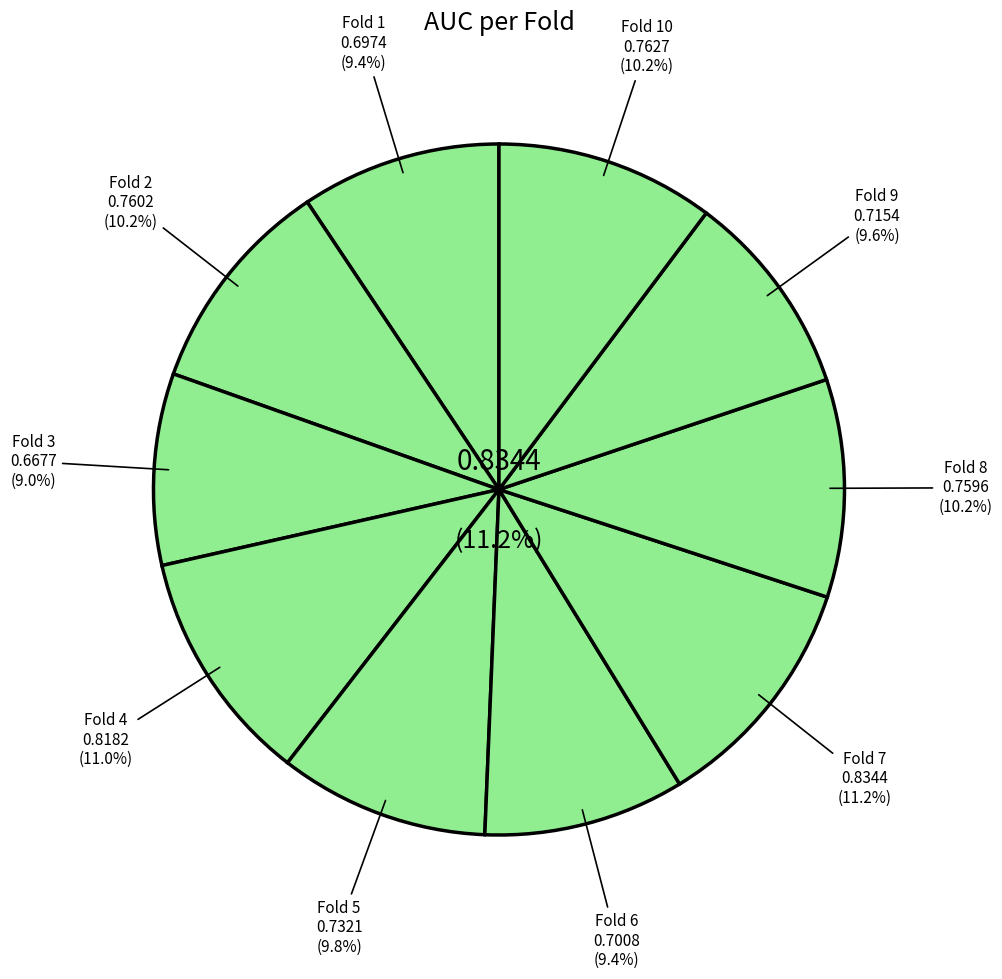

Rank the categories by value from highest to lowest.

Fold 7, Fold 4, Fold 10, Fold 2, Fold 8, Fold 5, Fold 9, Fold 6, Fold 1, Fold 3